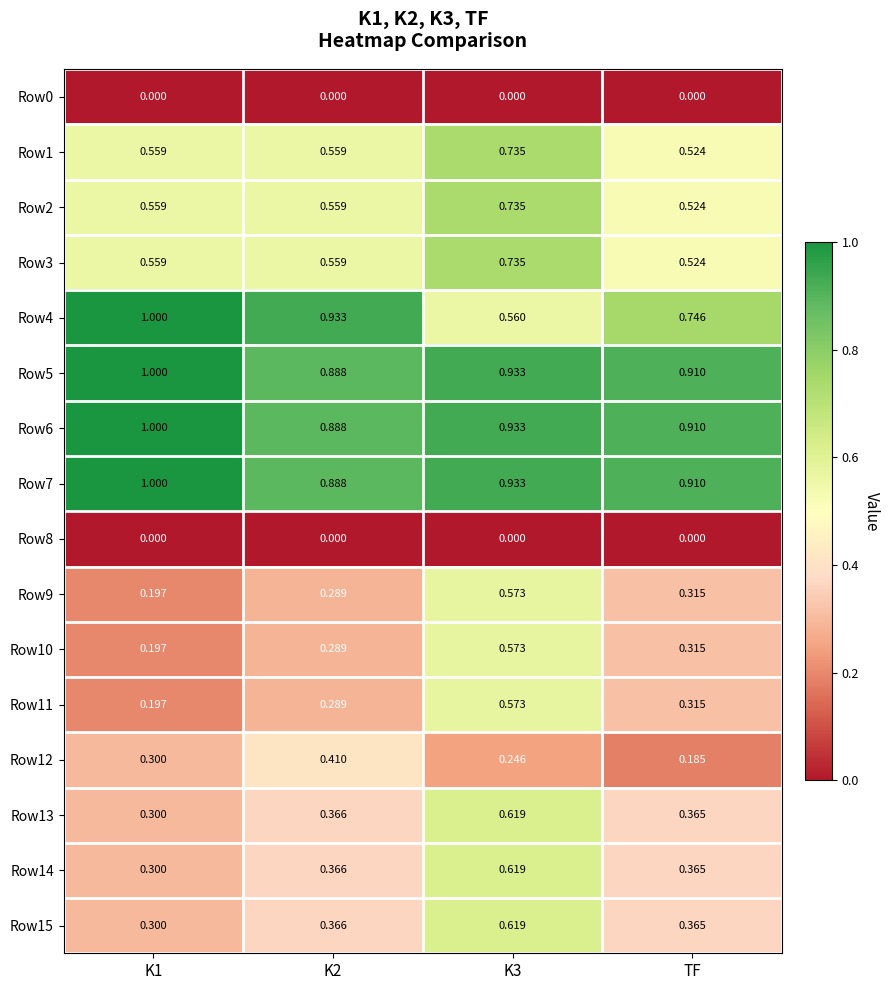

Which series has the widest spread of values?

Row4